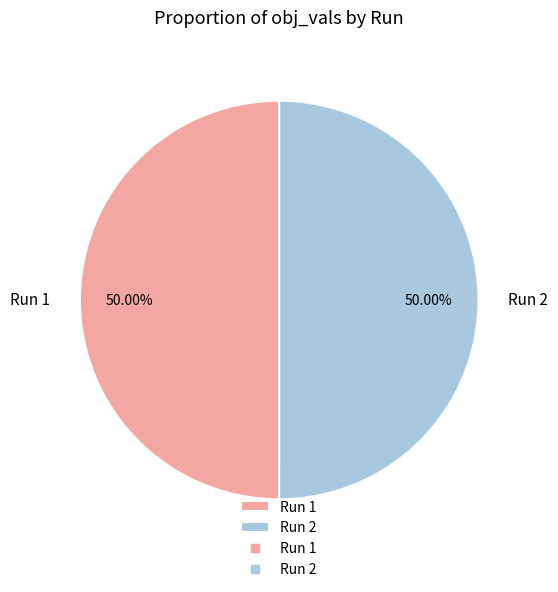

Count the number of slices in the pie.

2